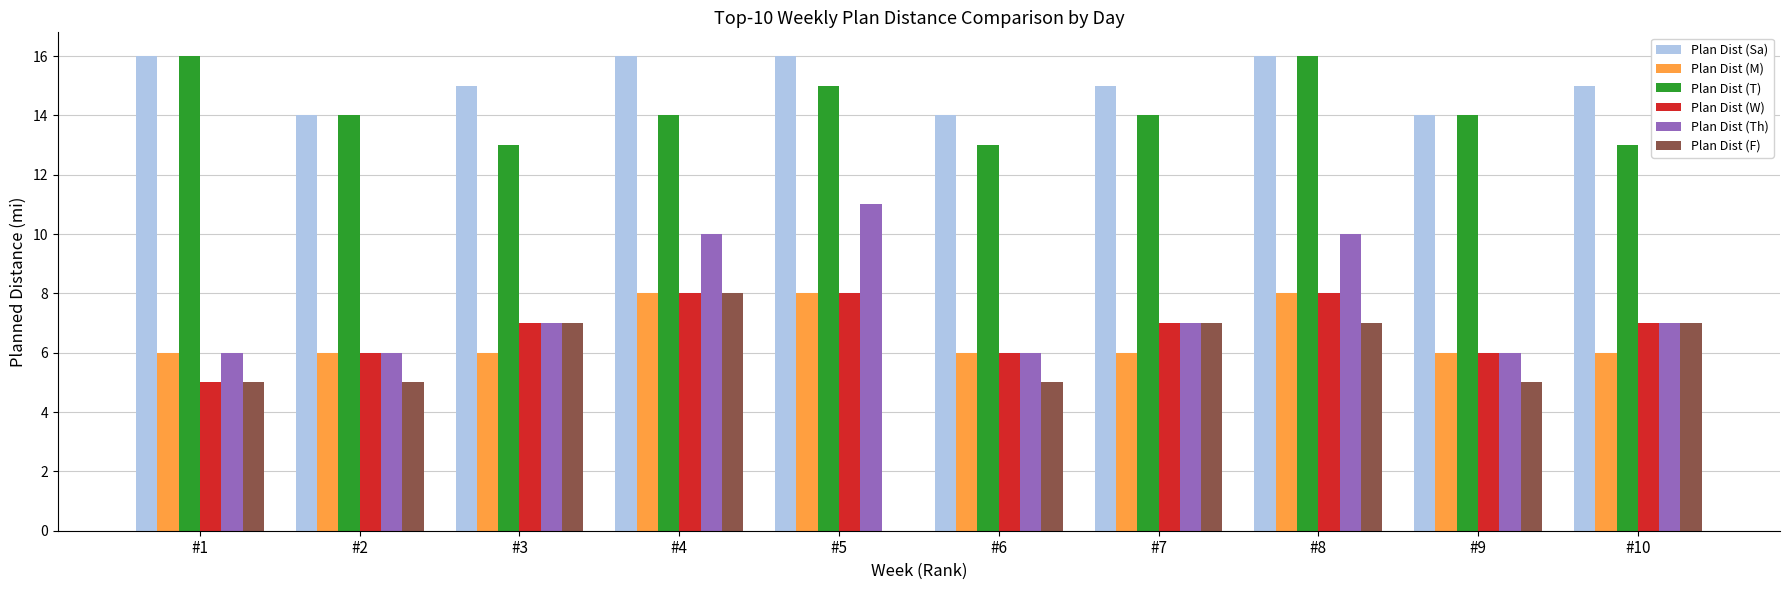

At which label does Plan Dist (Th) reach its peak?

#5